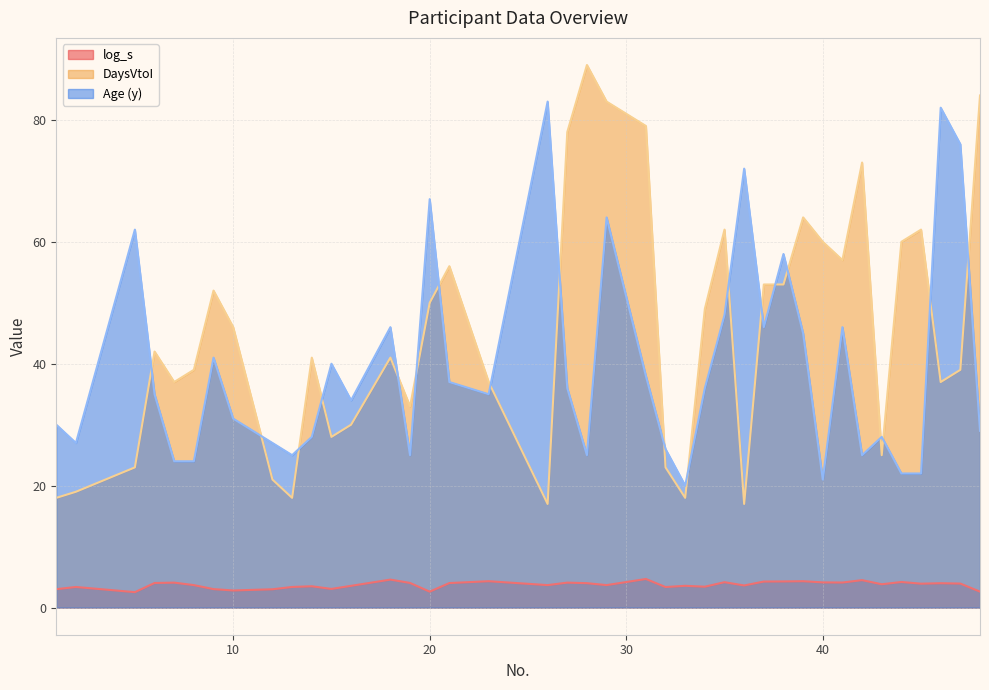

Which series has the largest range (max minus min)?

DaysVtoI